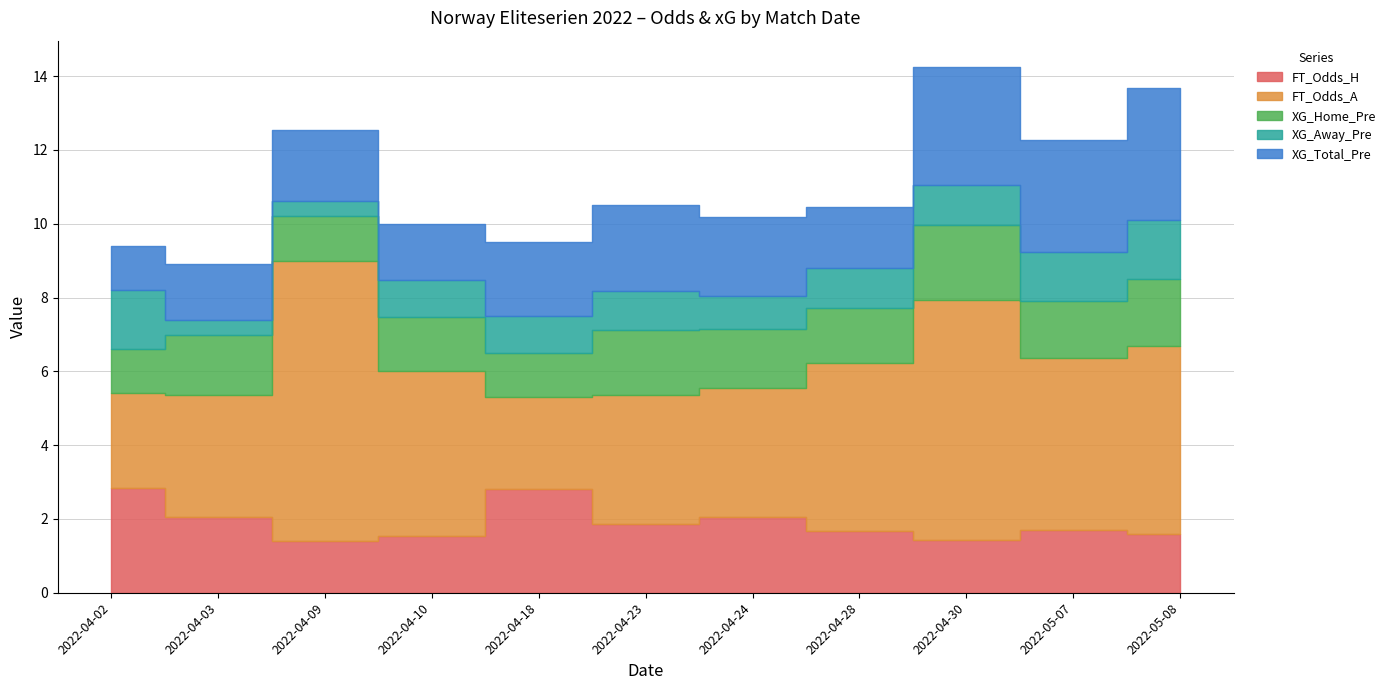

Between which two adjacent categories do XG_Home_Pre and XG_Away_Pre first intersect?

2022-04-02 and 2022-04-03